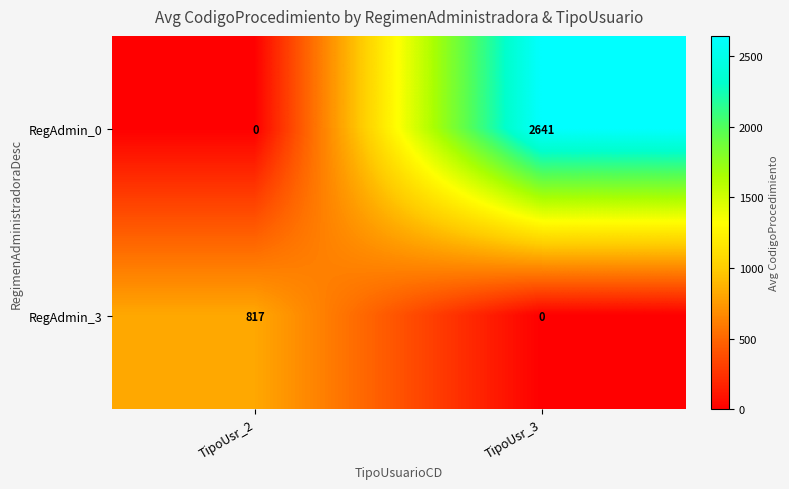

Which series has the largest total across all categories?

RegAdmin_0